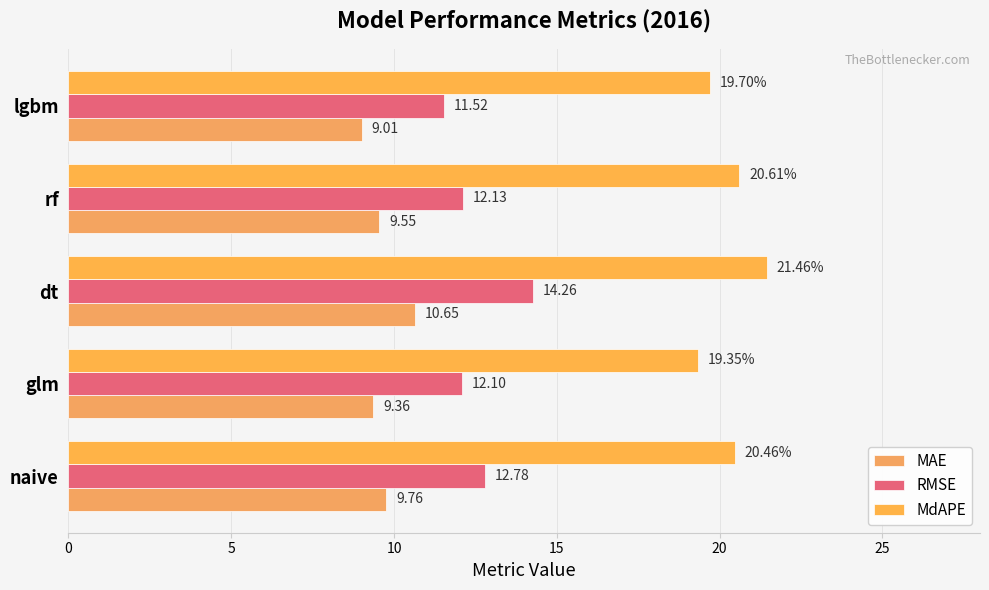

How many values in the MdAPE series are below 20?

2